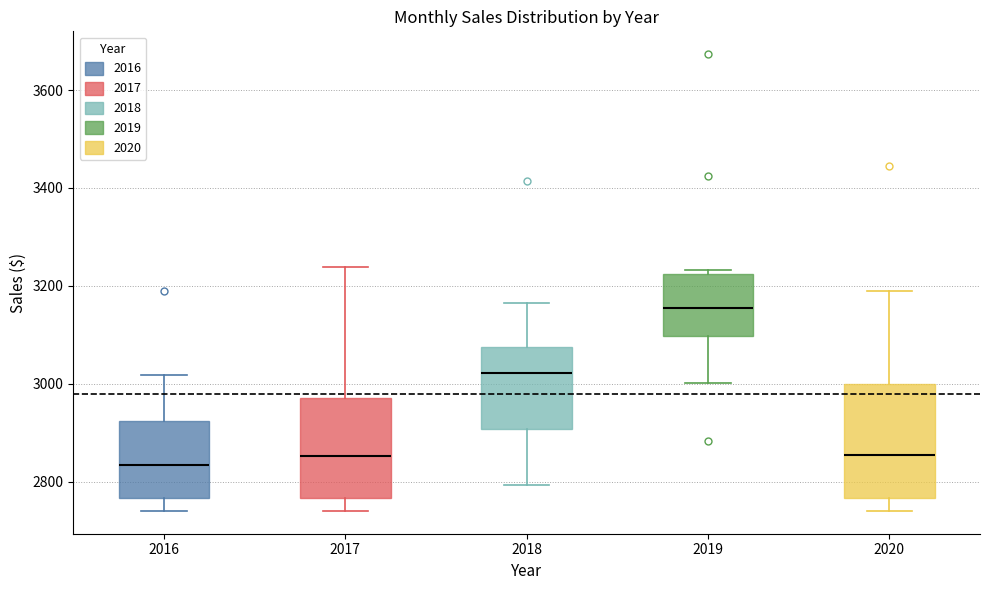

Comparing the boxes themselves (not the whiskers), which one is the tallest?

2020